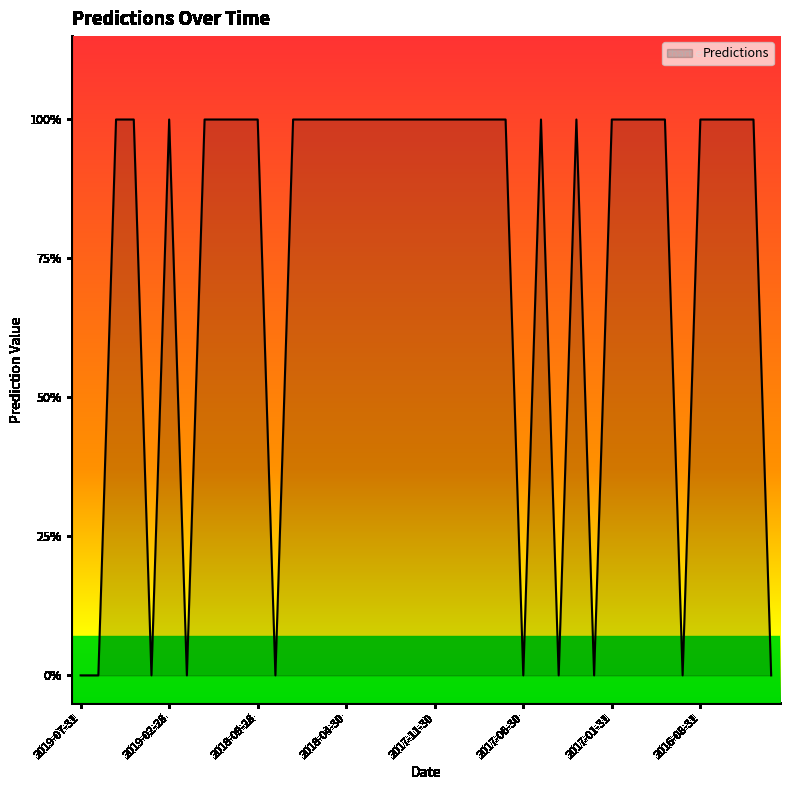

Does the chart display data point markers on the line(s)?

No